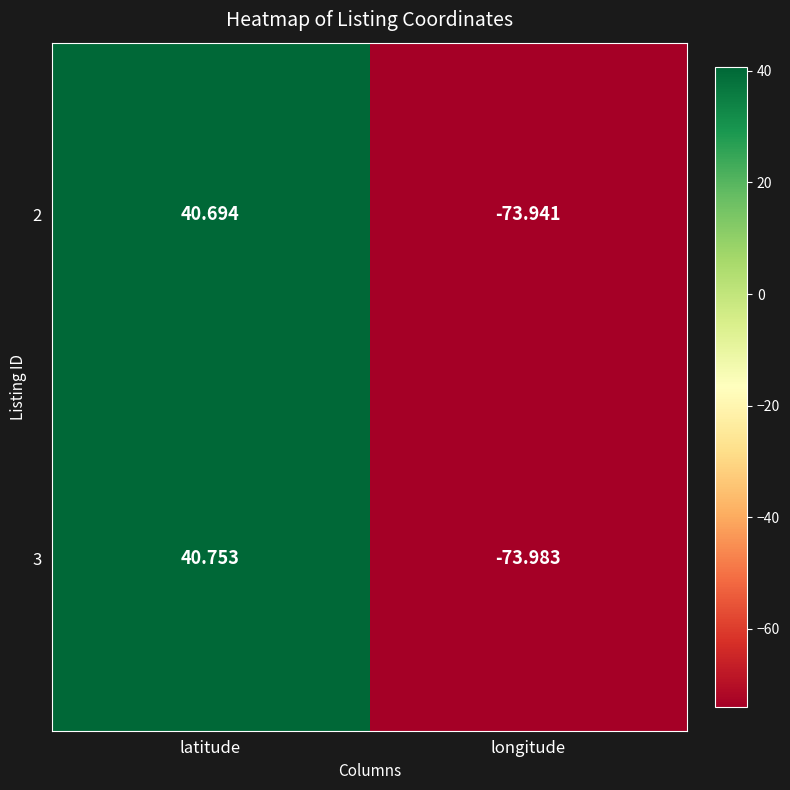

Which category has the lowest value in the 2 series?

longitude